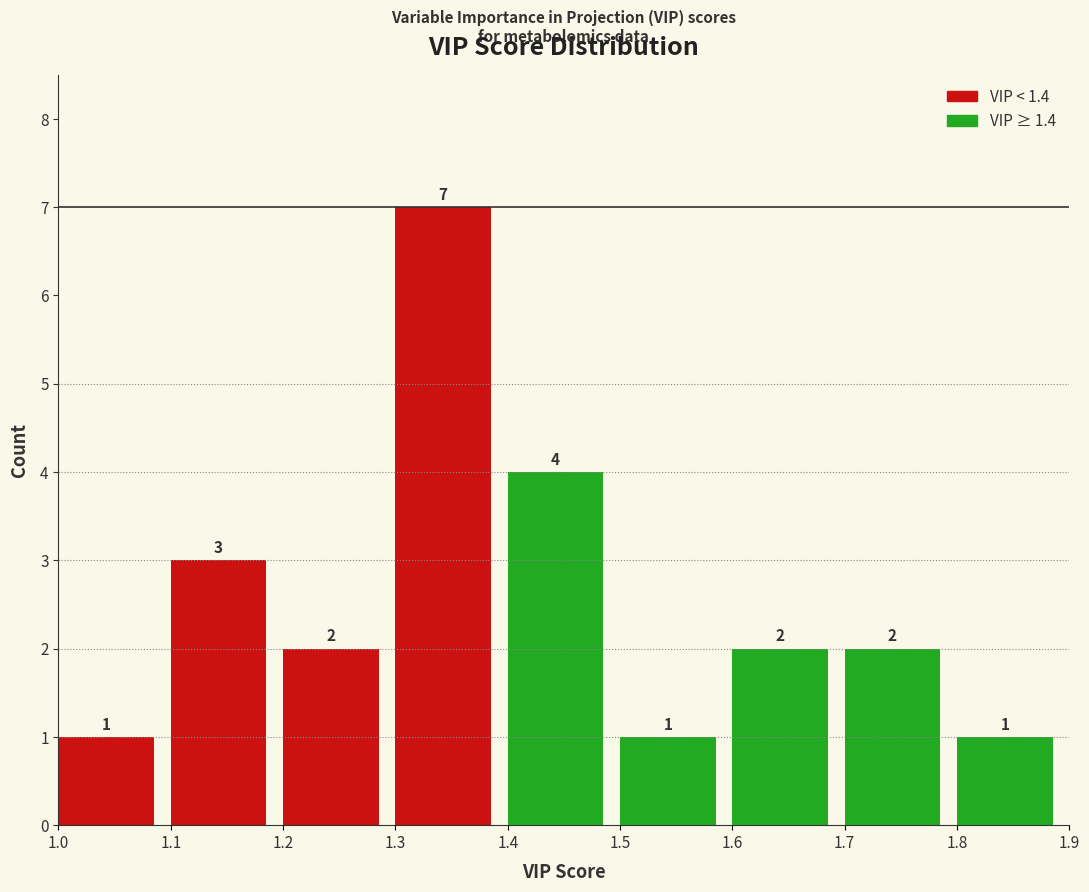

Which range on the x-axis has the tallest bar?

1.3 to 1.4